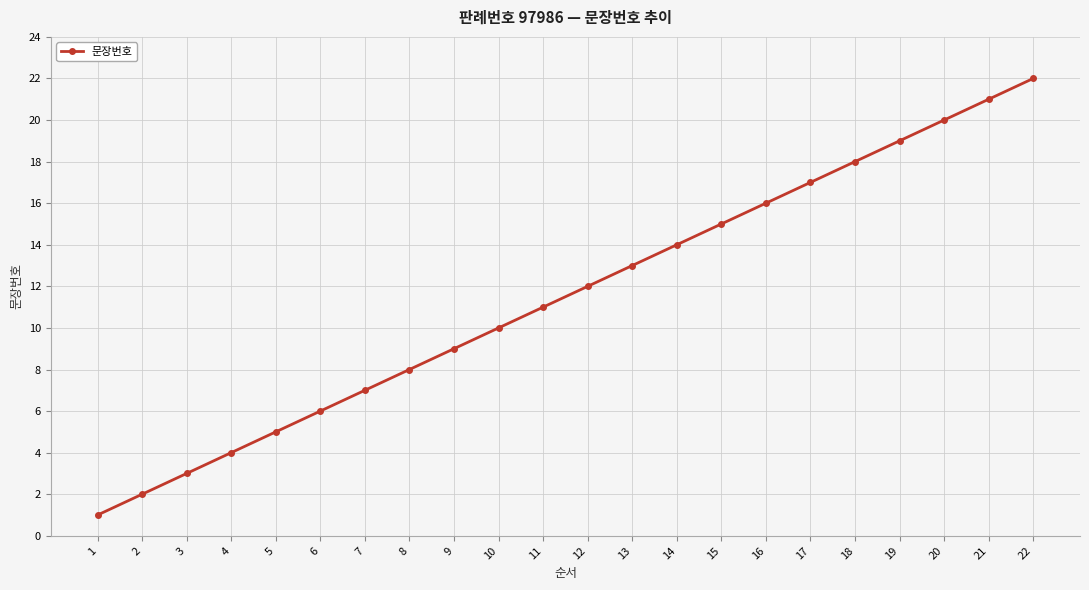

What is the difference between the maximum and minimum values?

21